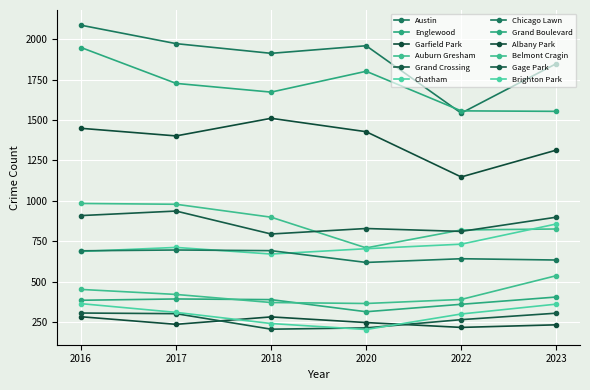

How many categories are shown in the chart?

6